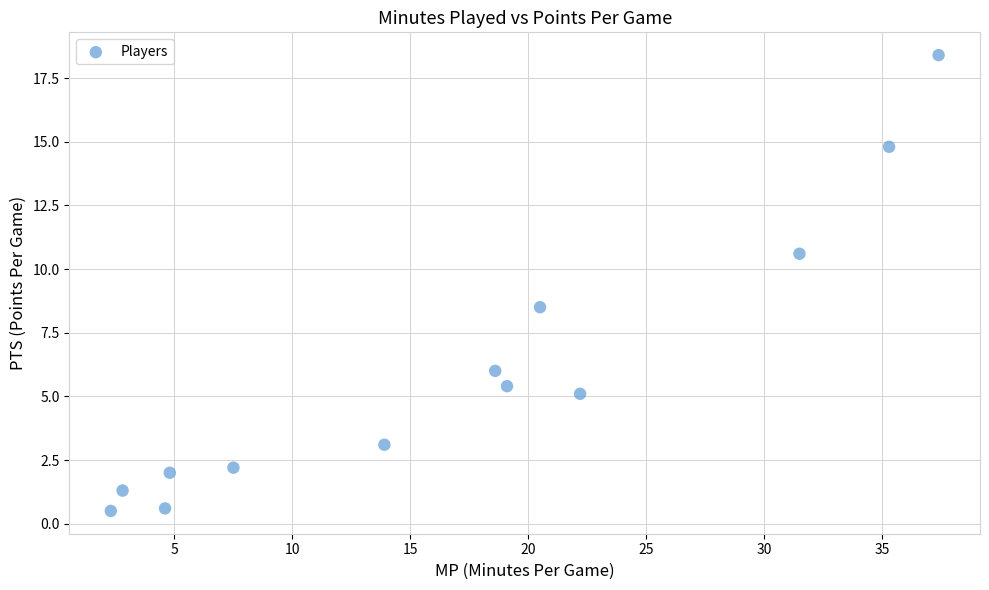

What is the range of X values (max minus min)?

35.1